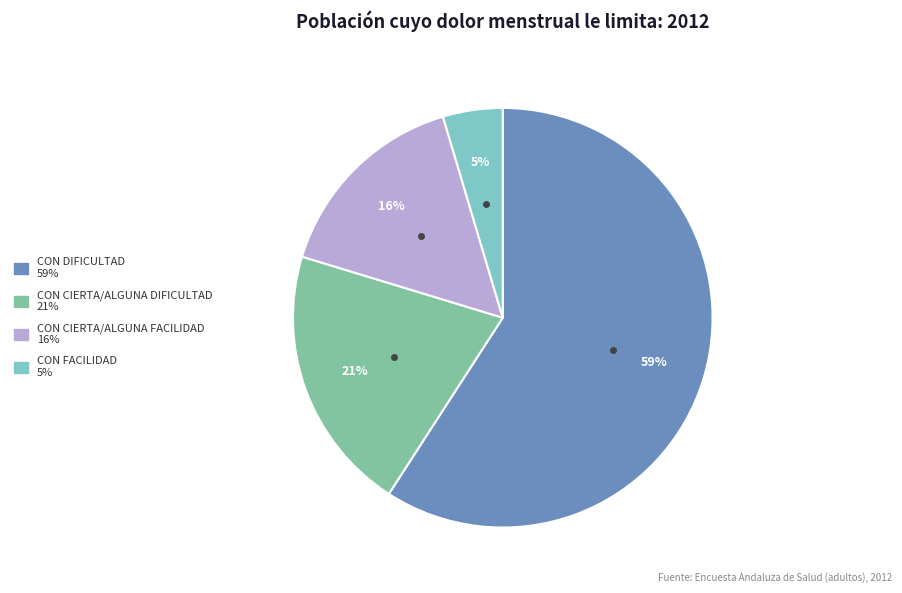

How many segments does this pie chart have?

4